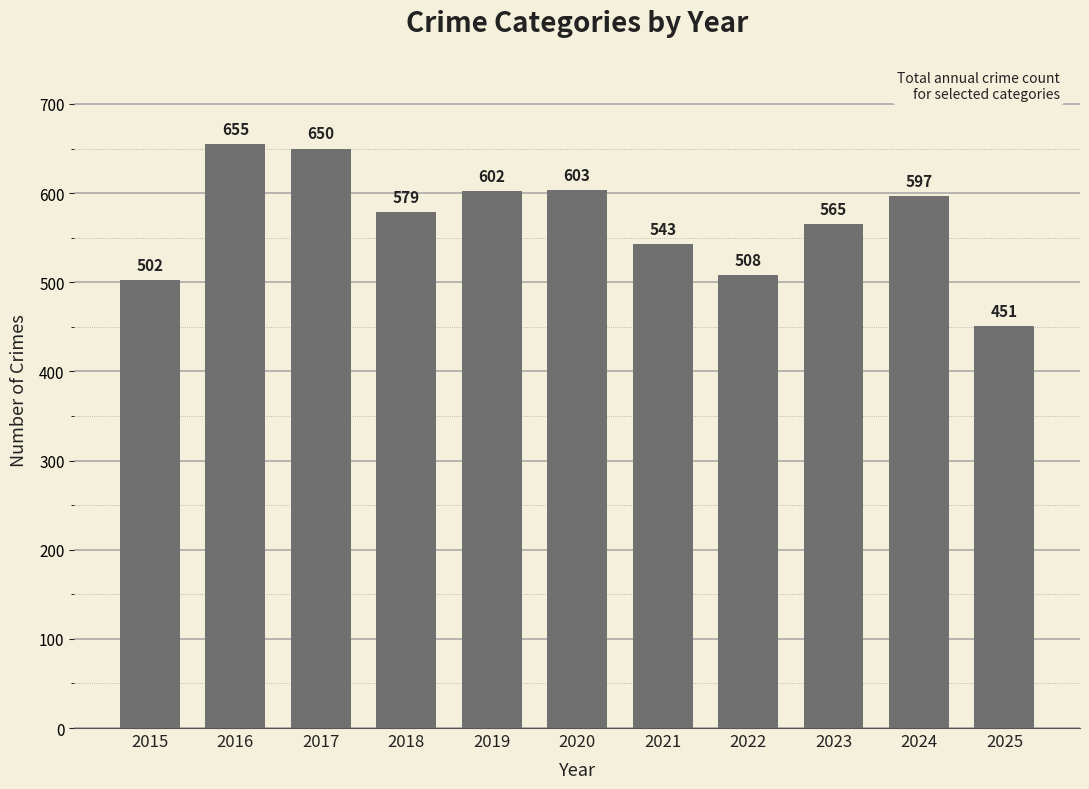

List the labels in order of value, largest first.

2016, 2017, 2020, 2019, 2024, 2018, 2023, 2021, 2022, 2015, 2025